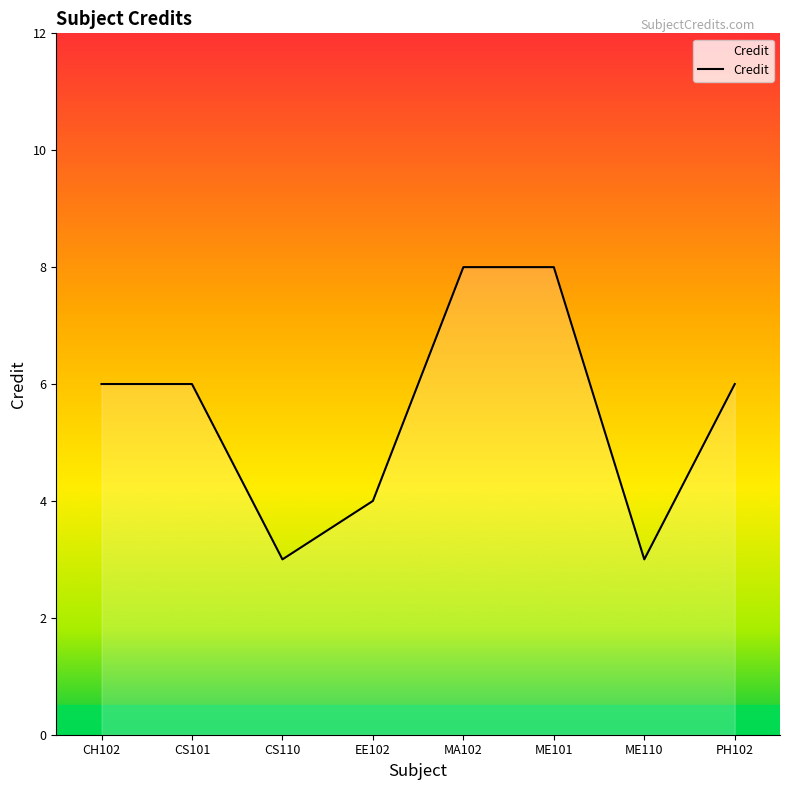

What is the approximate value at ME110?

3